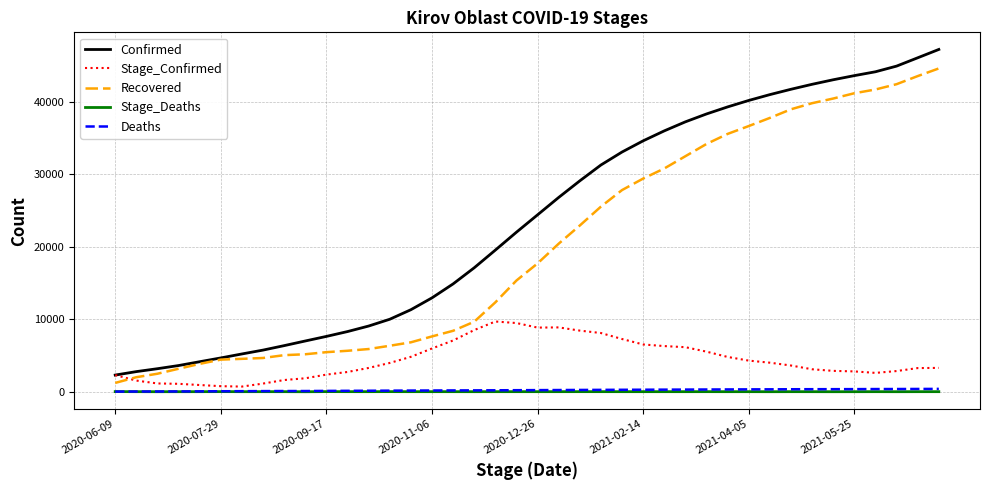

True or false: Stage_Deaths and Confirmed cross at least once.

False